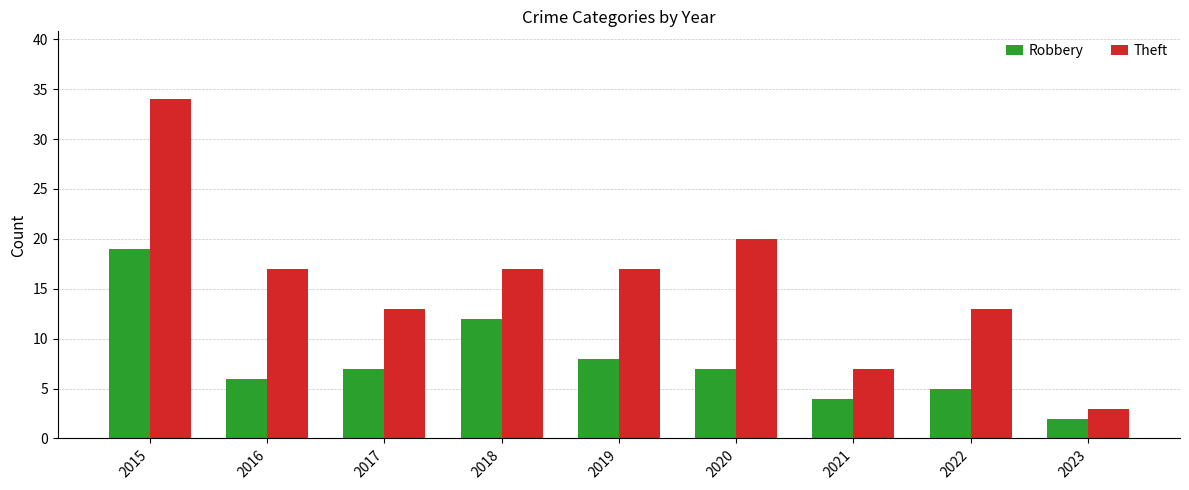

What is the sum of all Theft values?

141